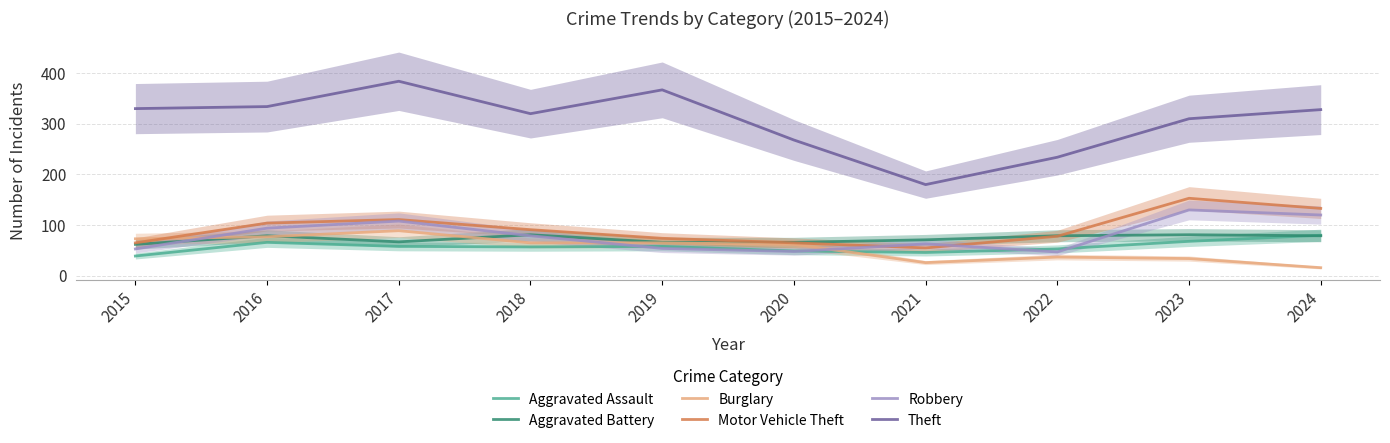

Reading left to right, extract all data points from this chart.

Aggravated Assault: 2015=39	2016=66	2017=58	2018=57	2019=58	2020=49	2021=46	2022=53	2023=68	2024=80
Aggravated Battery: 2015=62	2016=79	2017=67	2018=81	2019=66	2020=66	2021=71	2022=79	2023=81	2024=79
Burglary: 2015=73	2016=77	2017=89	2018=65	2019=65	2020=62	2021=26	2022=37	2023=34	2024=16
Motor Vehicle Theft: 2015=65	2016=104	2017=111	2018=91	2019=74	2020=65	2021=55	2022=78	2023=153	2024=133
Robbery: 2015=53	2016=94	2017=108	2018=79	2019=54	2020=48	2021=63	2022=47	2023=130	2024=120
Theft: 2015=330	2016=334	2017=384	2018=320	2019=367	2020=268	2021=180	2022=234	2023=310	2024=328